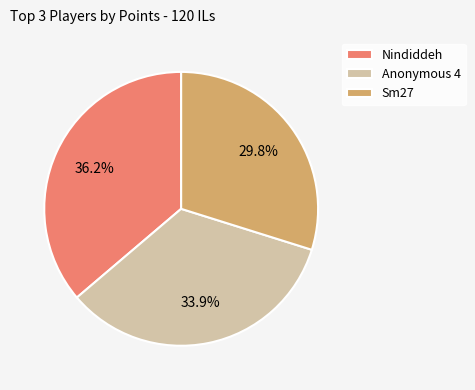

Between Anonymous 4 and Sm27, which is larger?

Anonymous 4